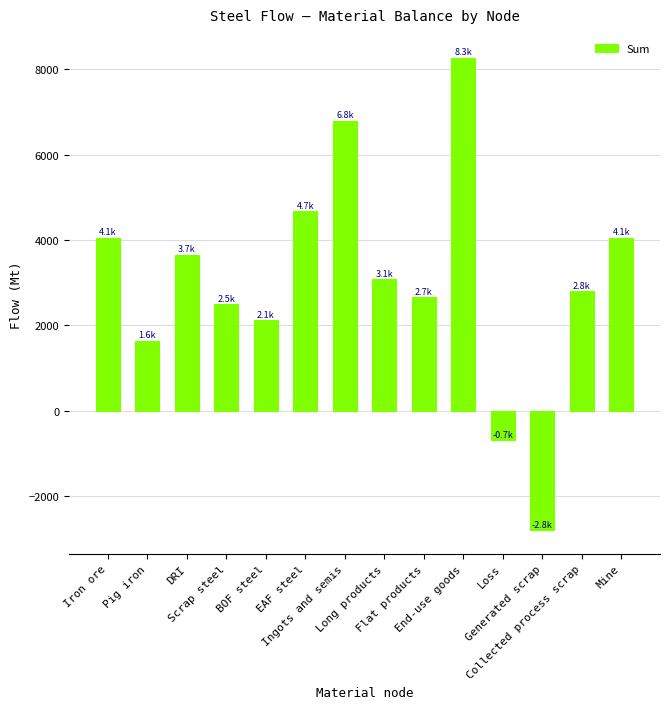

Which has a higher value, BOF steel or End-use goods?

End-use goods